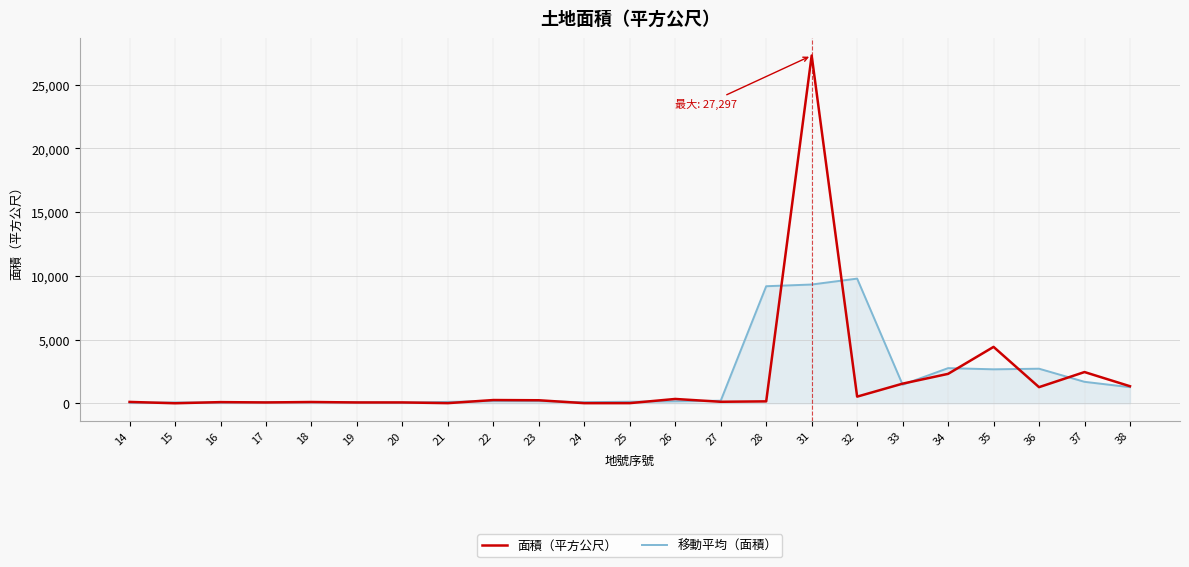

In 移動平均（面積）, how many points are higher than both neighbors (excluding endpoints)?

7